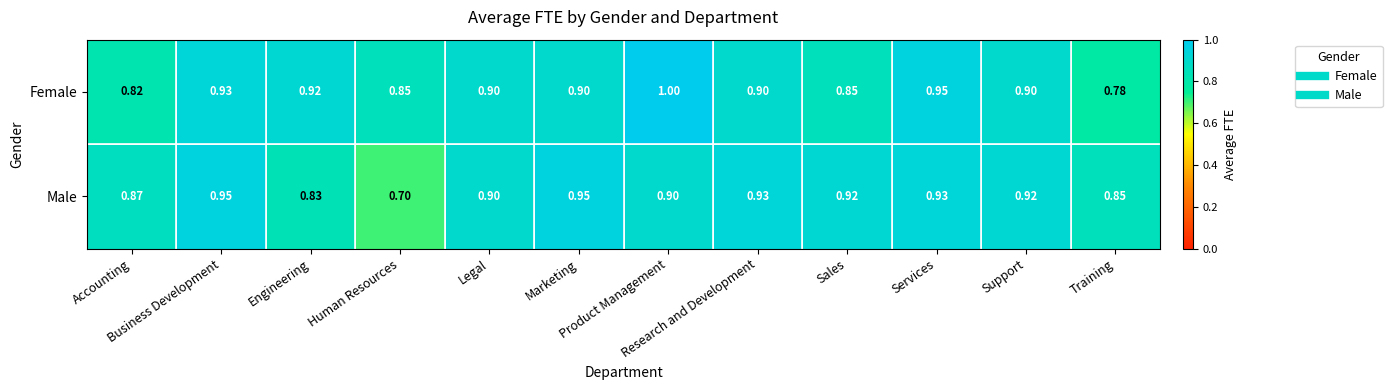

At which category does the chart reach its minimum across all series?

Human Resources